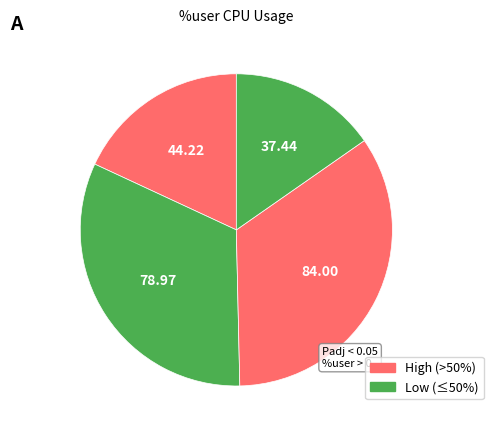

How many segments does this pie chart have?

4